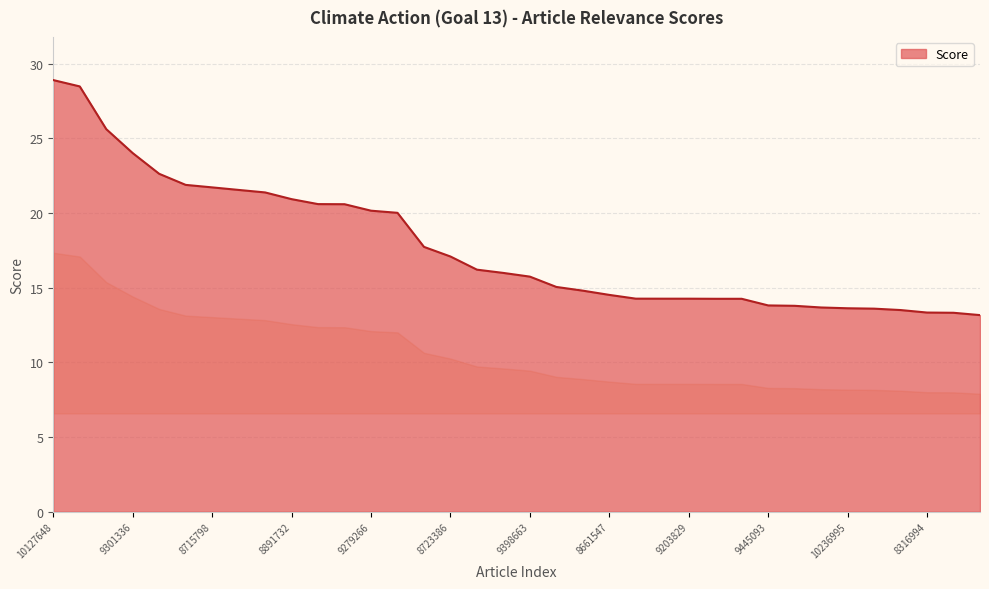

What is the difference between the maximum and minimum values?

15.7